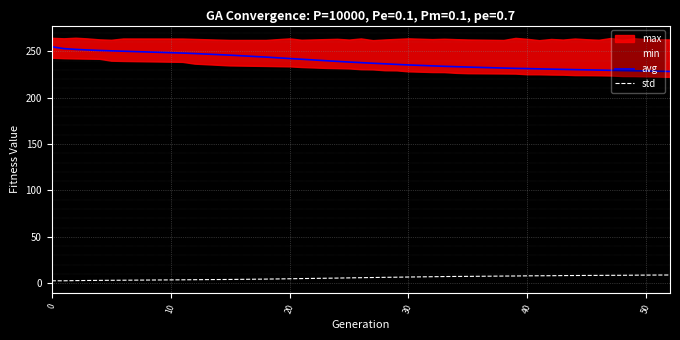

True or false: std and avg intersect in this chart.

False